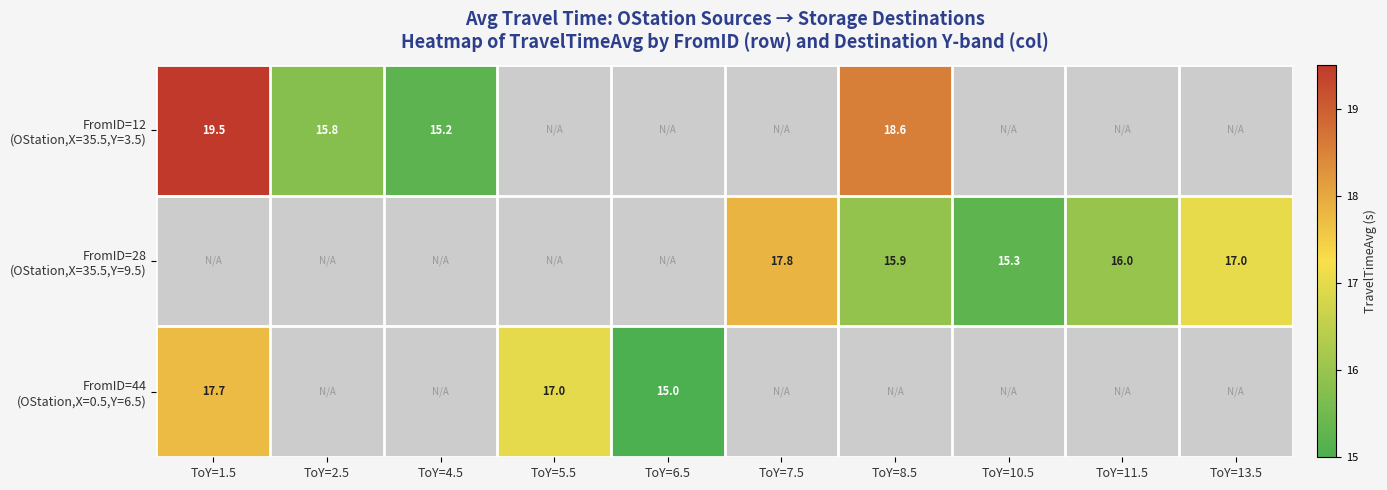

Which category has the highest value across all series?

ToY=1.5